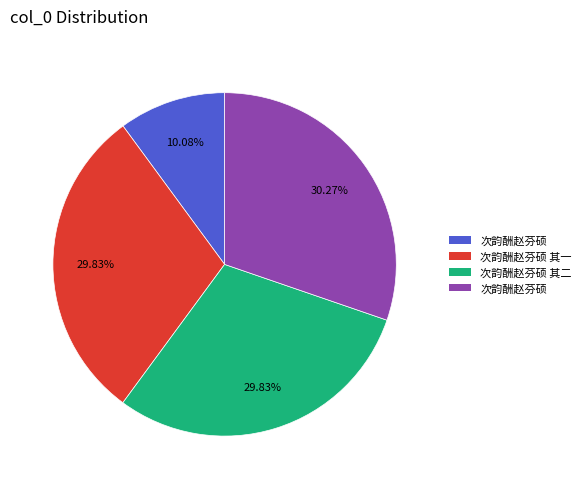

How many segments does this pie chart have?

4